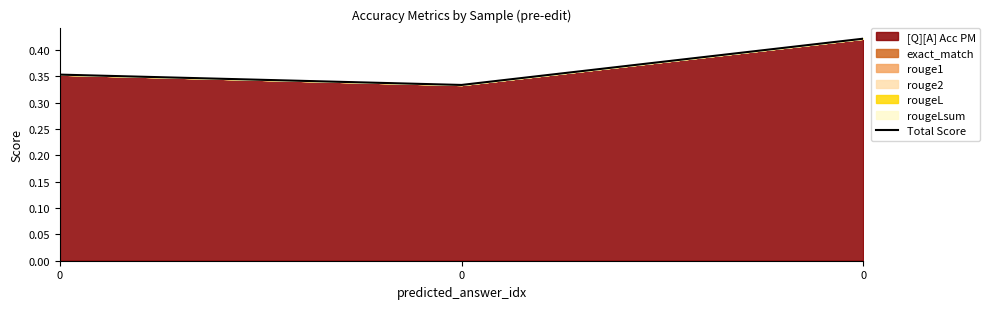

How many data points does each series have?

3